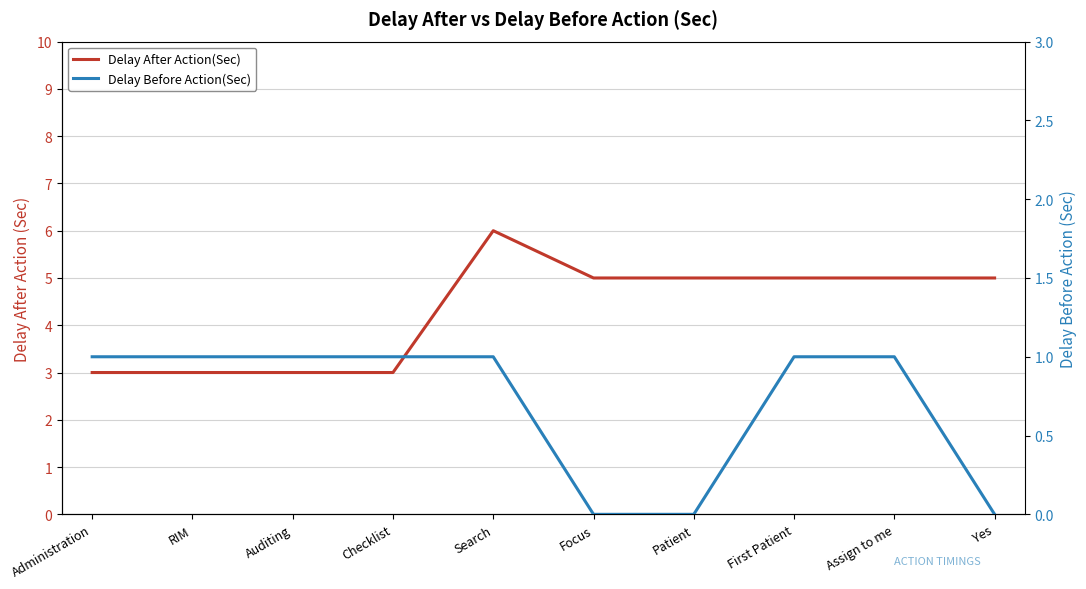

True or false: Delay Before Action(Sec) and Delay After Action(Sec) cross at least once.

False